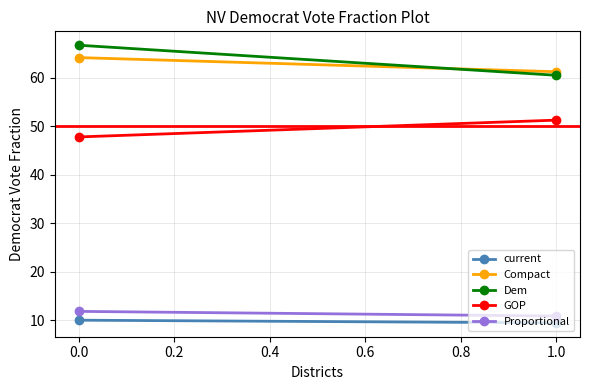

What is the average value of the GOP series?

49.6